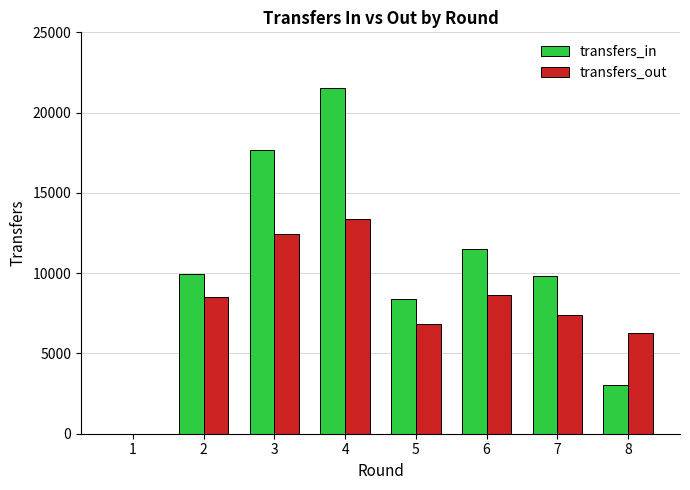

What is the highest value of the transfers_in series?

21539